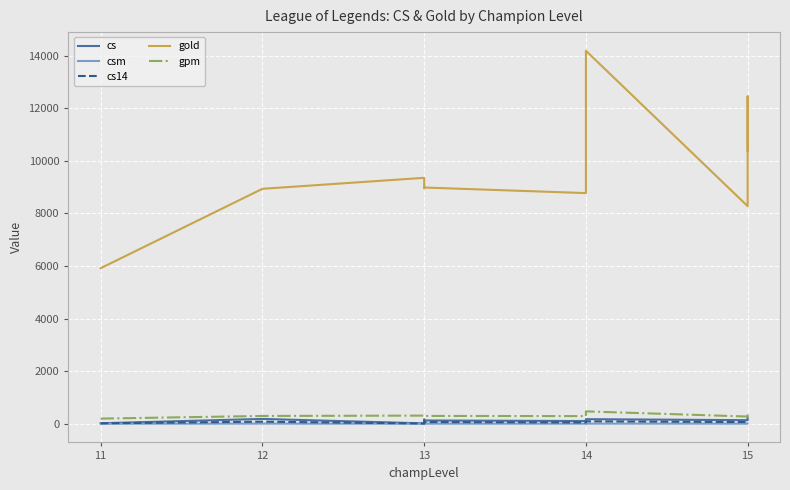

What are all the series names shown in the legend?

cs, csm, cs14, gold, gpm